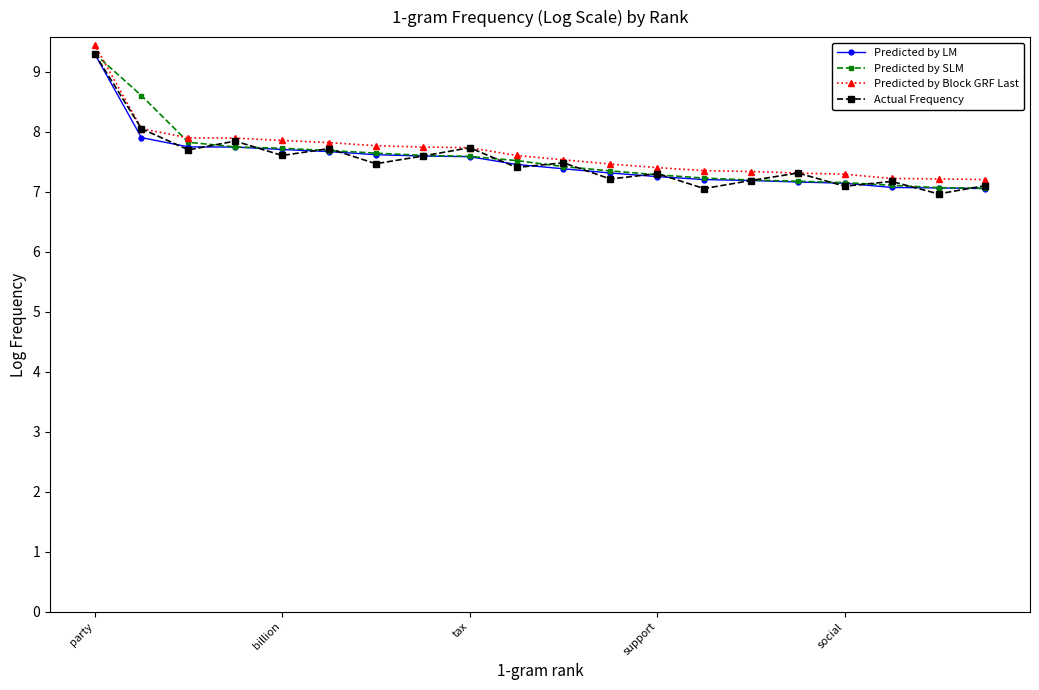

Is this an area chart (filled region under the line)?

No